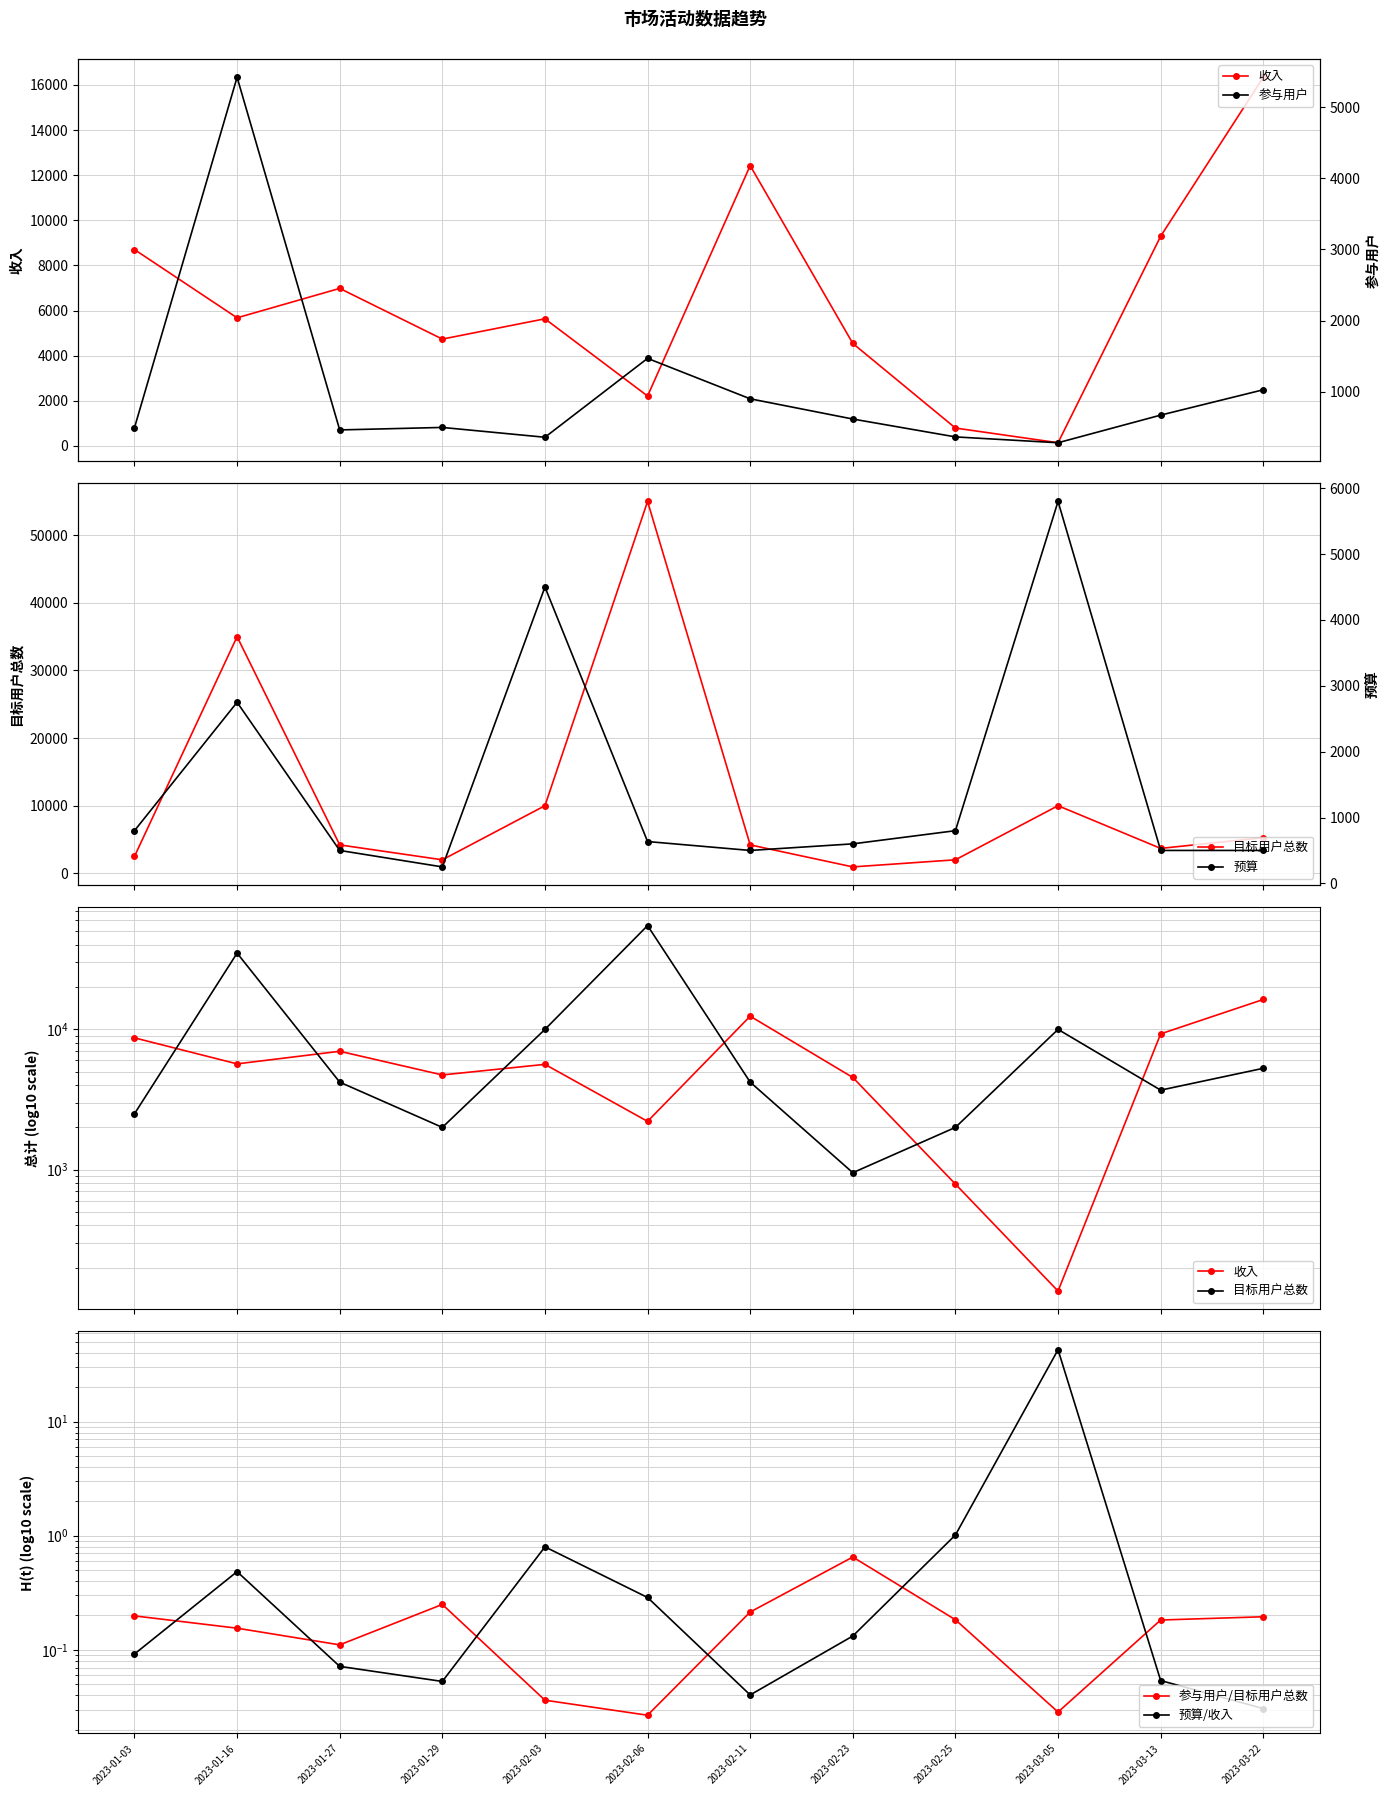

Reading left to right, what are all the values shown in this chart?

收入: 8703.0	5676.0	6980.0	4732.0	5632.0	2208.0	12423.0	4540.0	788.0	136.0	9293.0	16342.0
目标用户总数: 2500.0	35000.0	4205.0	2000.0	10000.0	55000.0	4205.0	950.0	2000.0	10000.0	3687.0	5278.0
参与用户/目标用户总数: 0.2	0.2	0.1	0.2	0.0	0.0	0.2	0.7	0.2	0.0	0.2	0.2
预算/收入: 0.1	0.5	0.1	0.1	0.8	0.3	0.0	0.1	1.0	42.6	0.1	0.0
参与用户: 496.0	5418.0	465.0	500.0	362.0	1470.0	902.0	618.0	367.0	285.0	673.0	1029.0
预算: 800.0	2750.0	500.0	250.0	4500.0	635.0	500.0	600.0	800.0	5800.0	500.0	500.0